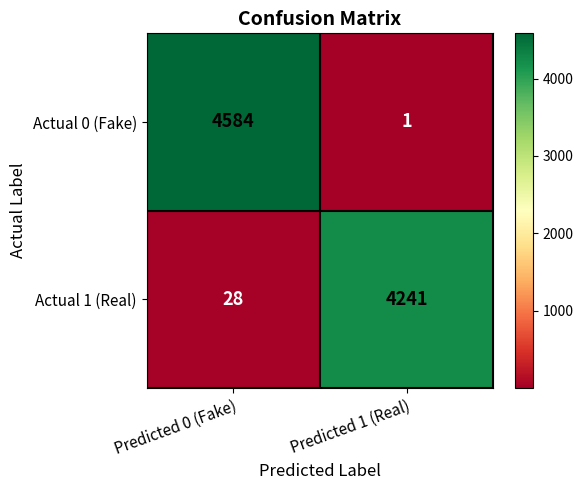

Which label corresponds to the smallest value in the chart?

Predicted 1 (Real)